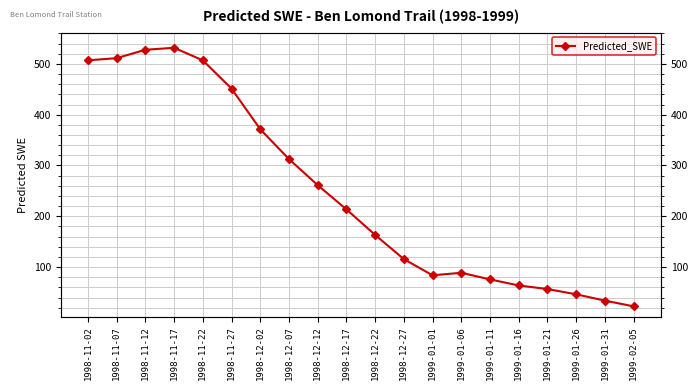

What is the sum of the values at 1998-12-12 and 1999-02-05?

284.0